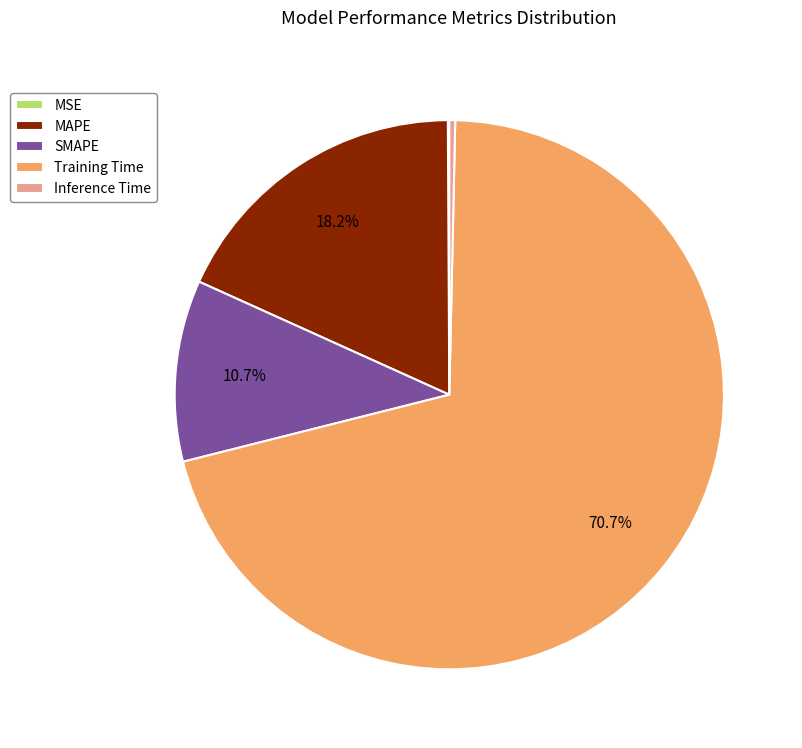

Is there any slice that represents more than half of the pie?

Yes